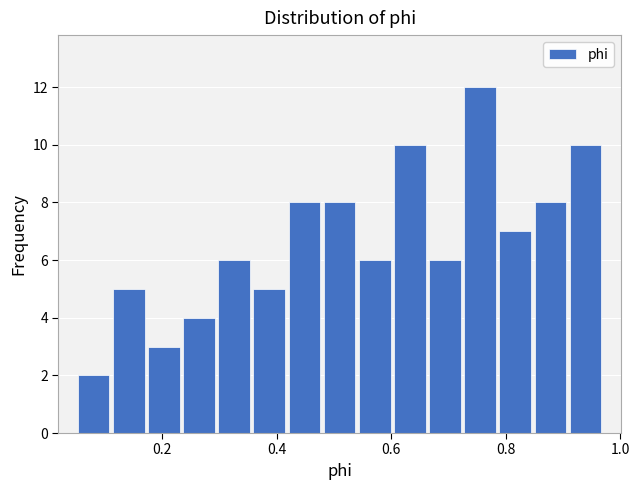

Around what value on the x-axis is the tallest bar? Give the approximate position of its centre, as read against the axis.

0.76